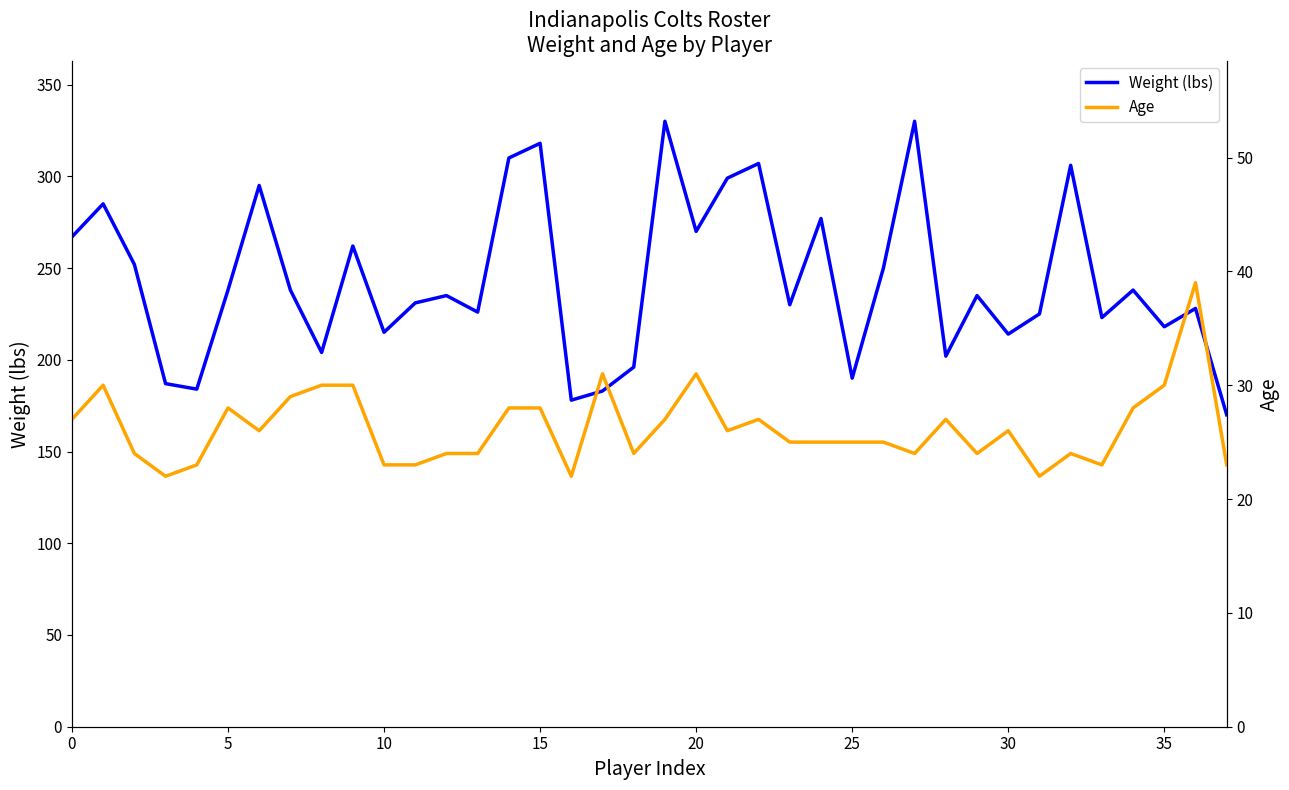

What is the highest value of the Age series?

39